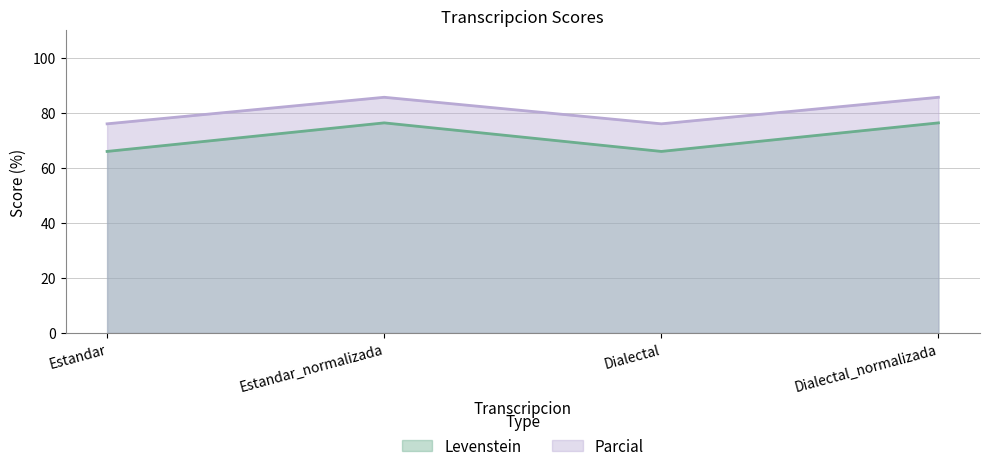

In Parcial, how many points are lower than both neighbors (excluding endpoints)?

1